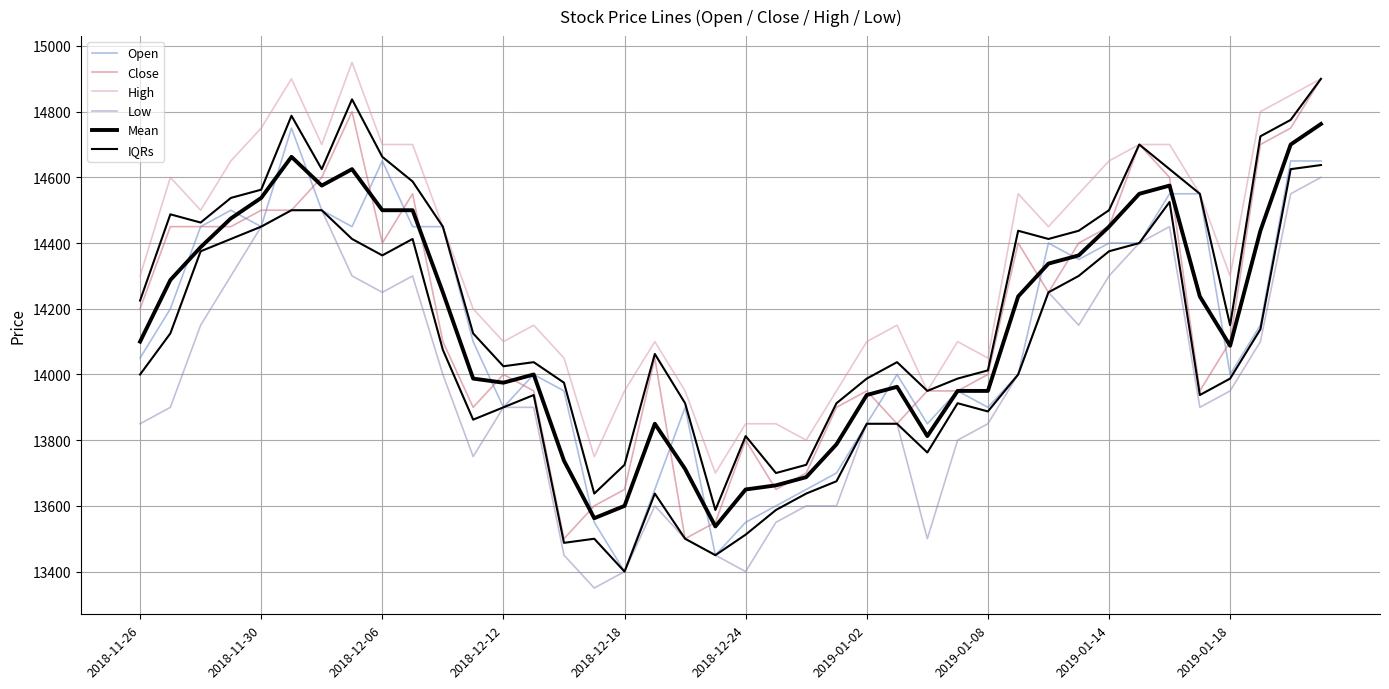

True or false: Close has a value of 13650.0 at 2018-12-18.

True